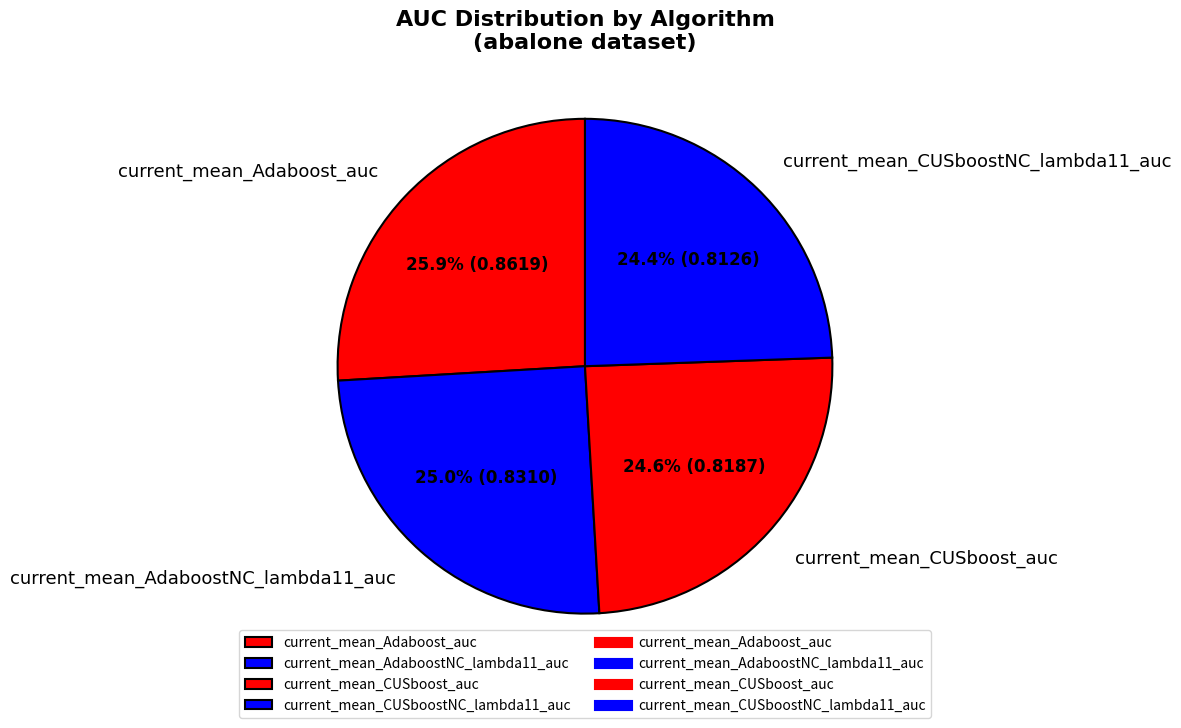

Count the number of slices in the pie.

4